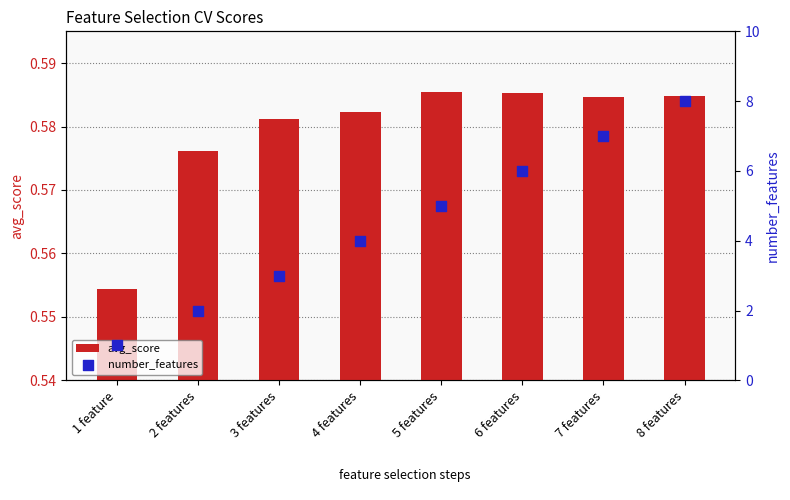

Is the value of number_features at 6 features greater than the value of avg_score at 2 features?

Yes